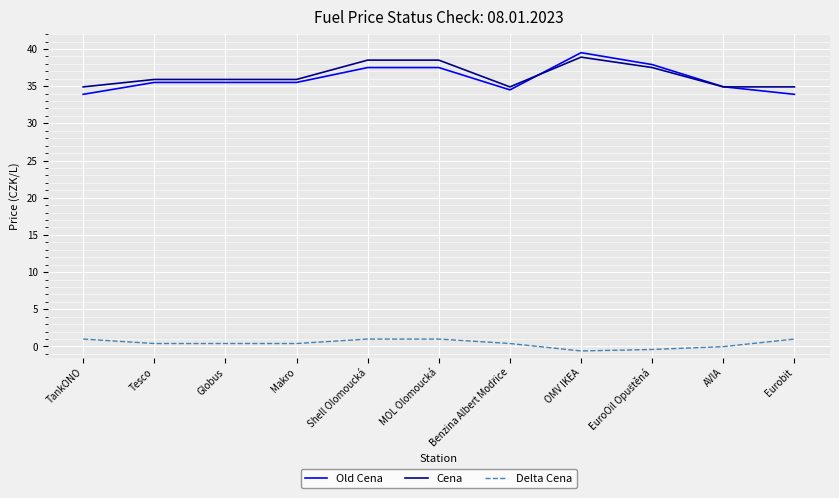

What is the sum of the Delta Cena values at OMV IKEA and Eurobit?

0.4